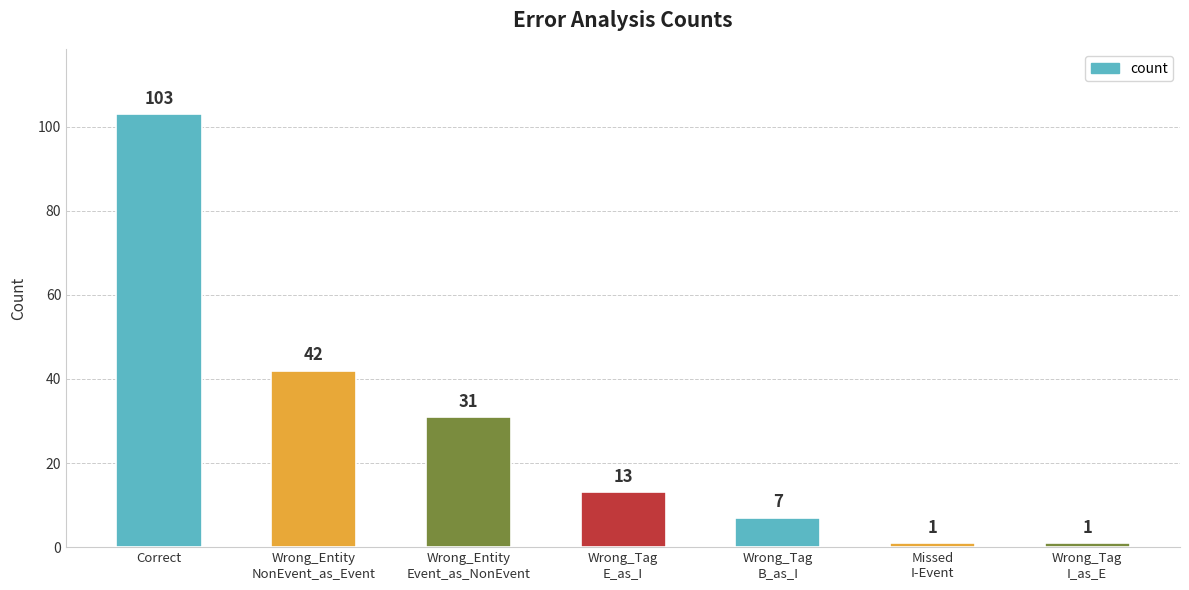

What is the value of the 1st bar from the left?

103